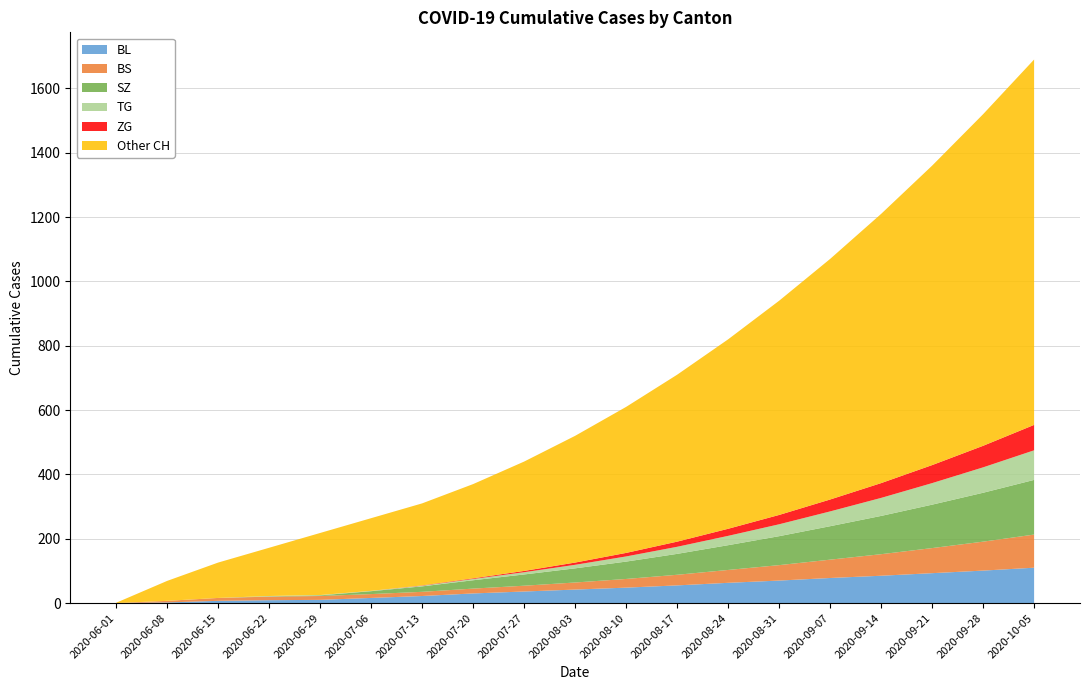

What is the highest value of the BL series?

110